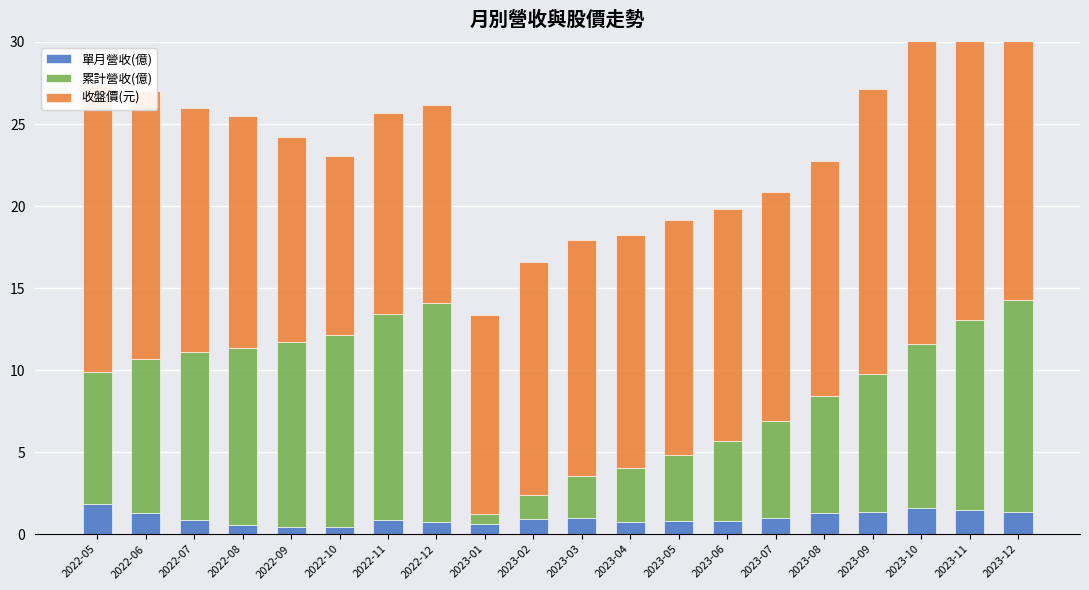

Reading left to right, what are all the values shown in this chart?

單月營收(億): 1.8	1.3	0.8	0.6	0.5	0.5	0.9	0.8	0.6	0.9	1.0	0.8	0.8	0.8	1.0	1.3	1.3	1.6	1.5	1.4
累計營收(億): 8.1	9.4	10.2	10.8	11.2	11.7	12.6	13.3	0.6	1.5	2.5	3.3	4.0	4.9	5.9	7.2	8.5	10.0	11.5	12.9
收盤價(元): 17.4	16.4	14.9	14.2	12.5	10.9	12.2	12.1	12.2	14.2	14.4	14.2	14.3	14.2	13.9	14.3	17.4	22.1	26.4	22.7